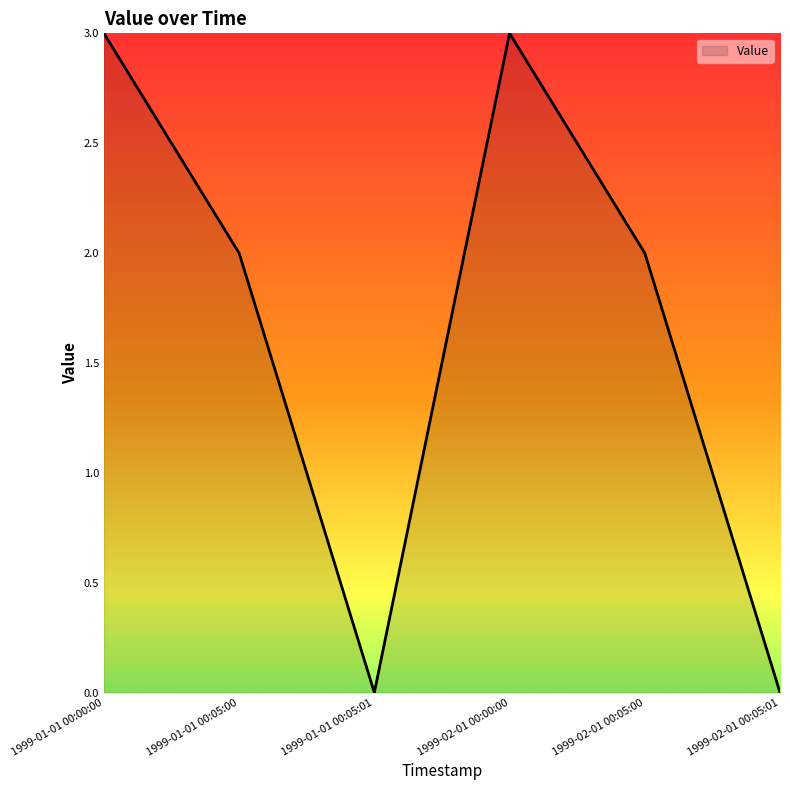

Is it true that the value at 1999-01-01 00:05:00 is 2?

True